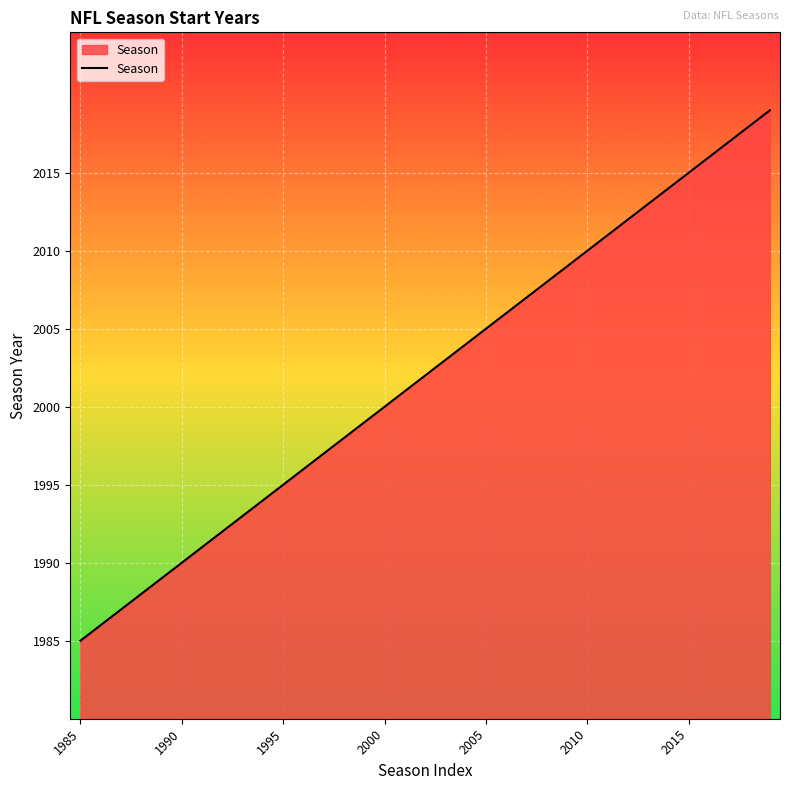

Does the chart have visible grid lines?

Yes